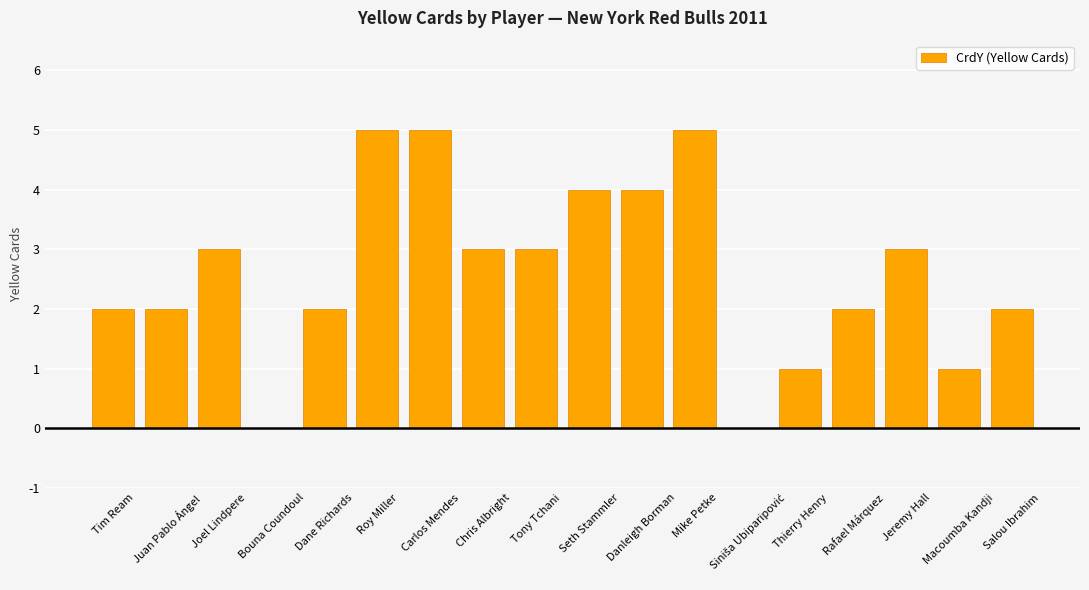

What is the difference between the values at Carlos Mendes and Seth Stammler?

1